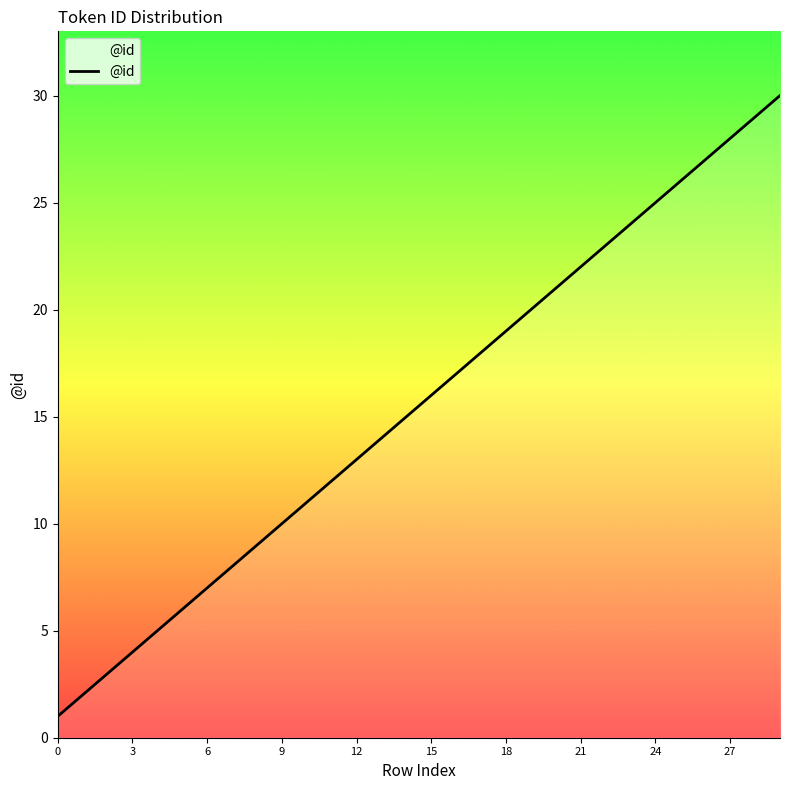

True or false: there are more than 1 points higher than both neighbors.

False